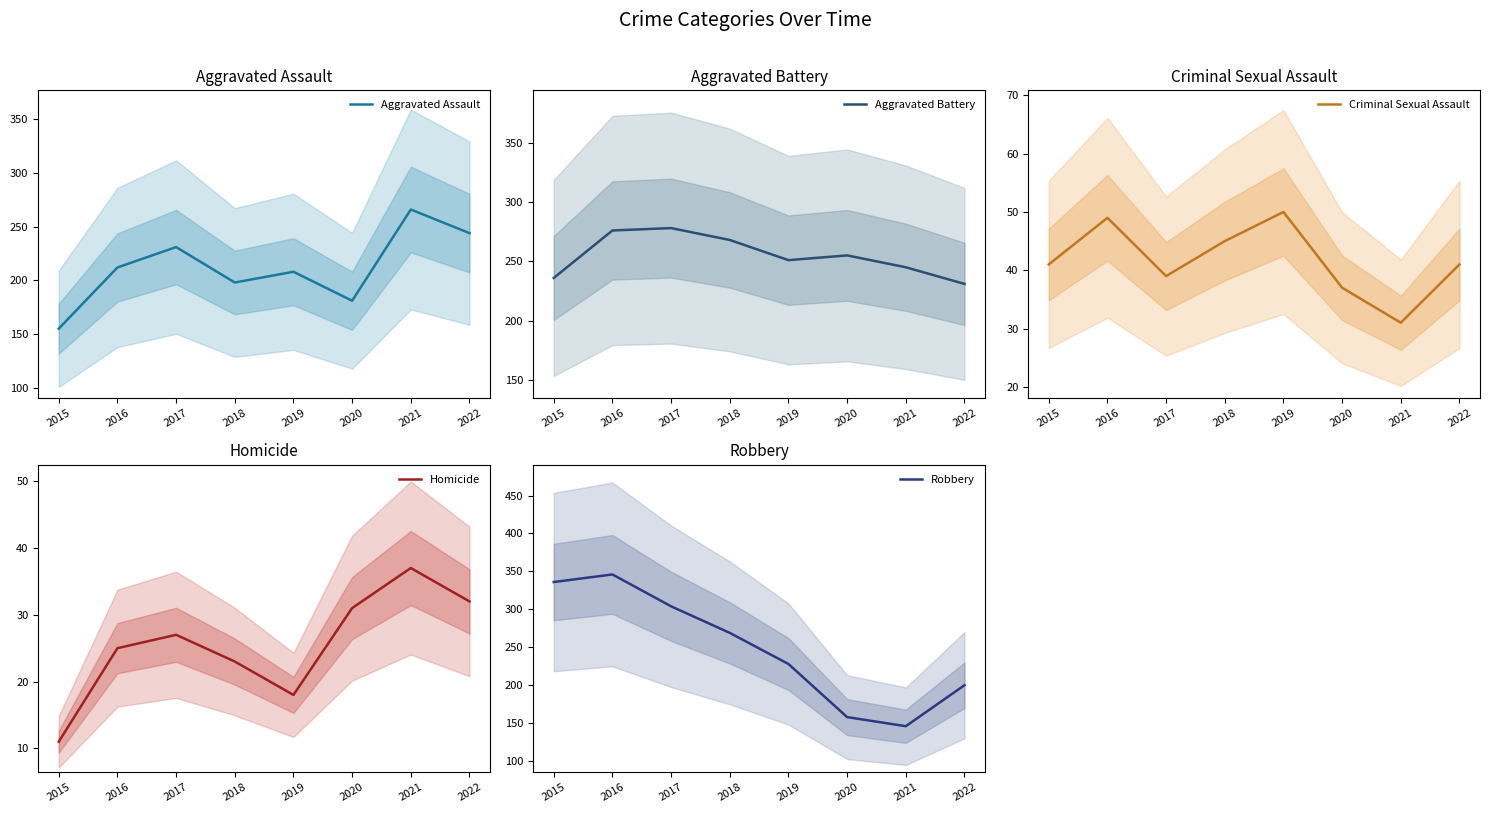

Is it true that Aggravated Assault equals 181 at 2020?

True